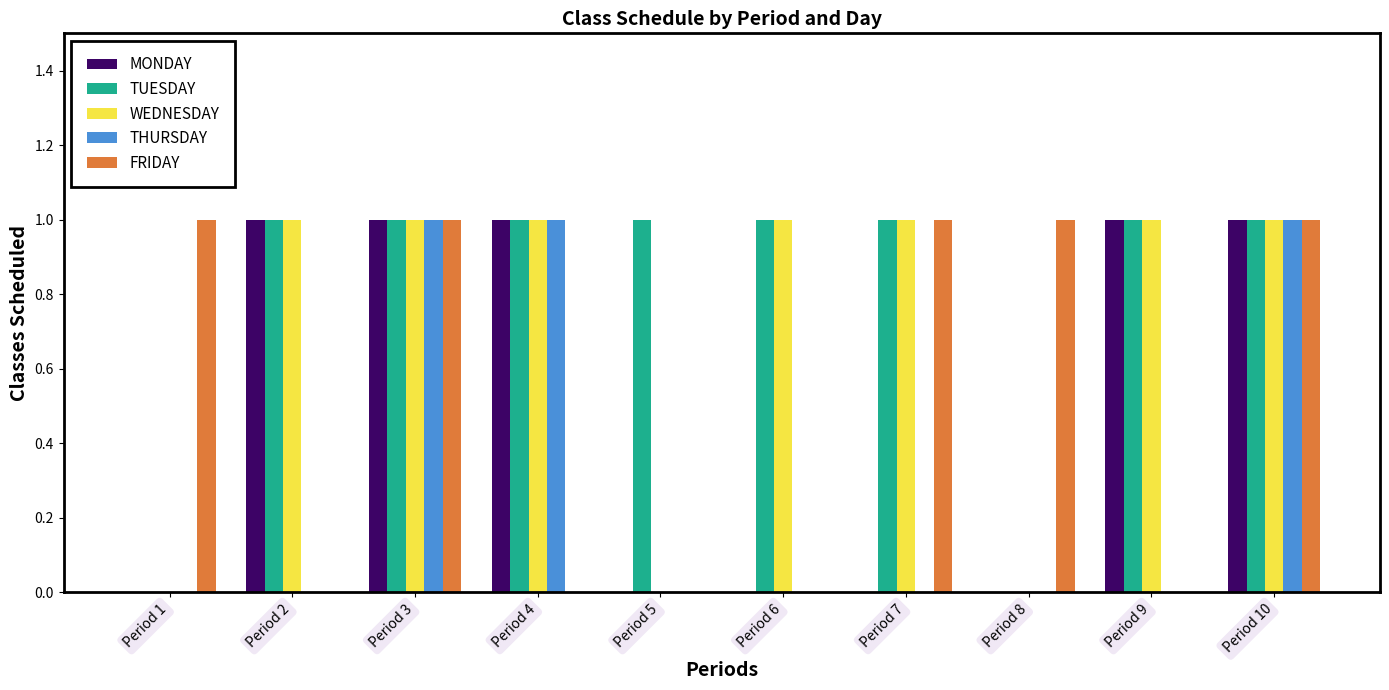

What is the maximum value for MONDAY?

1